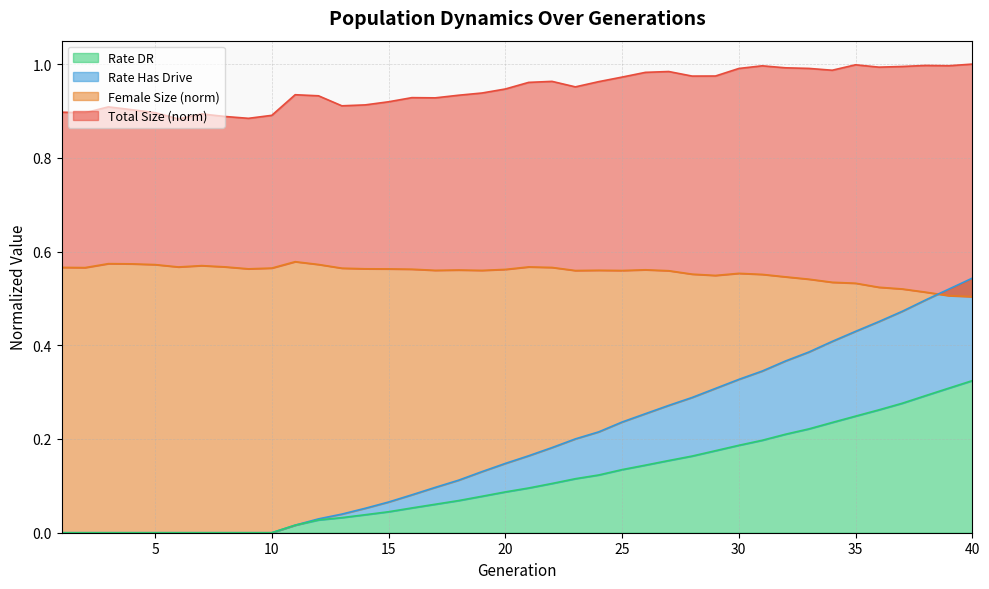

Is it true that size equals 0.9 at 18?

True